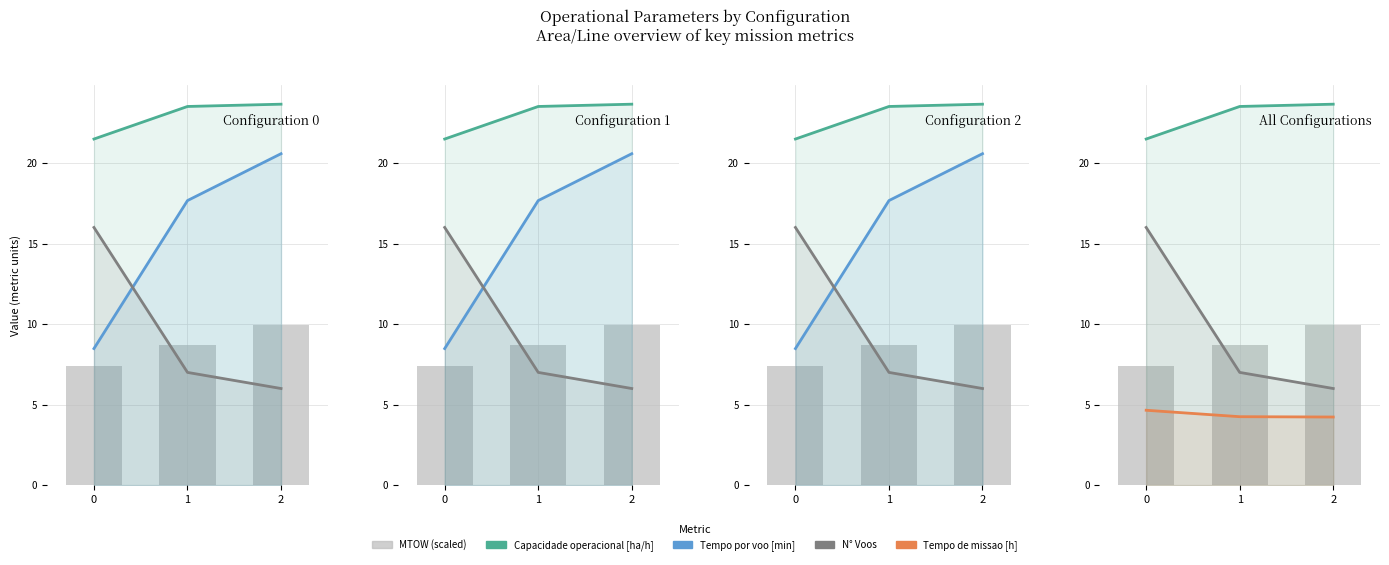

What is the spread (max minus min) of values at 0?

16.8